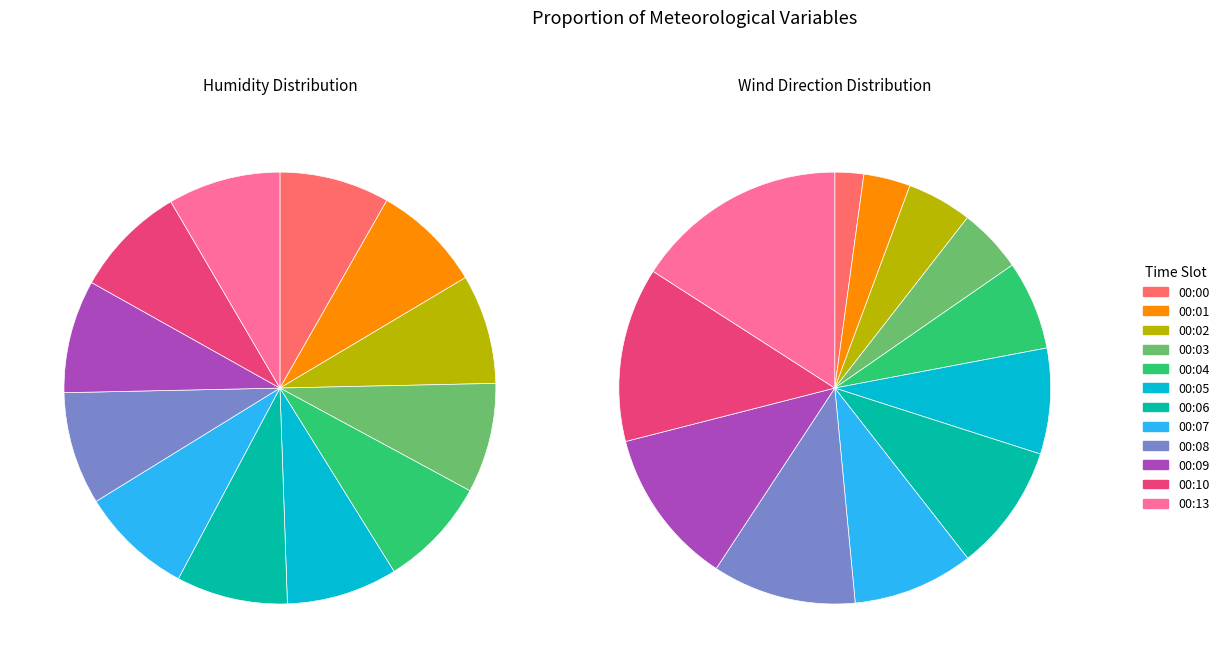

Which has a higher value, 00:07 or 00:08?

00:08